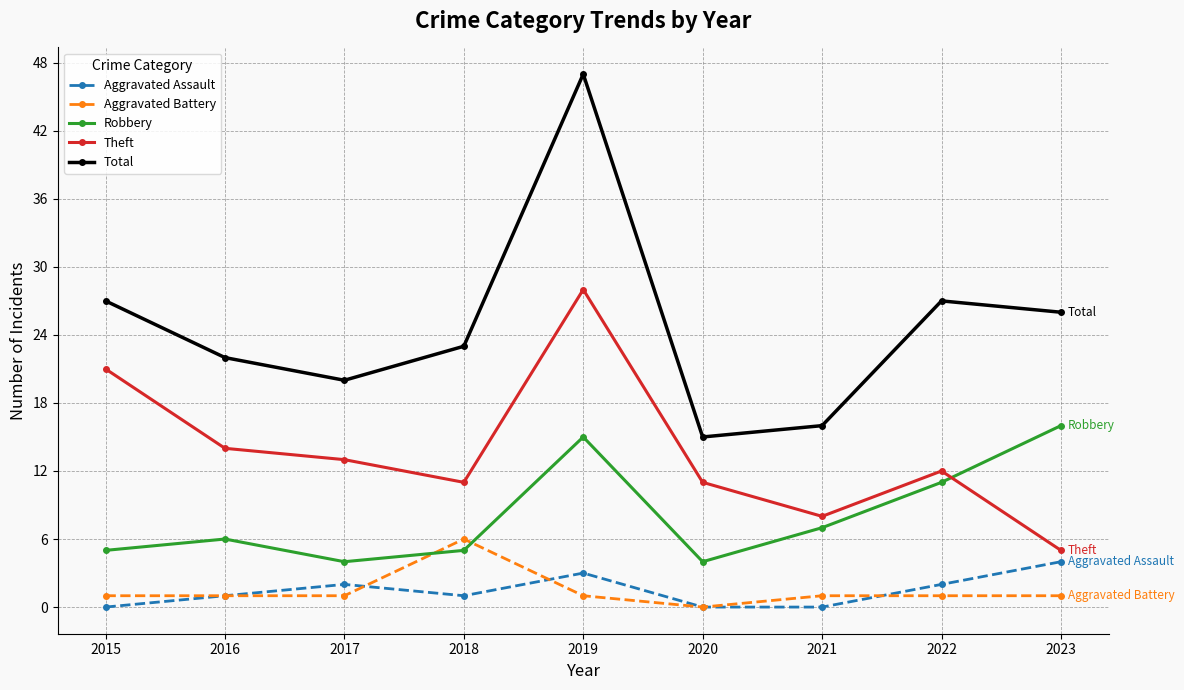

Which series has the widest spread of values?

Total